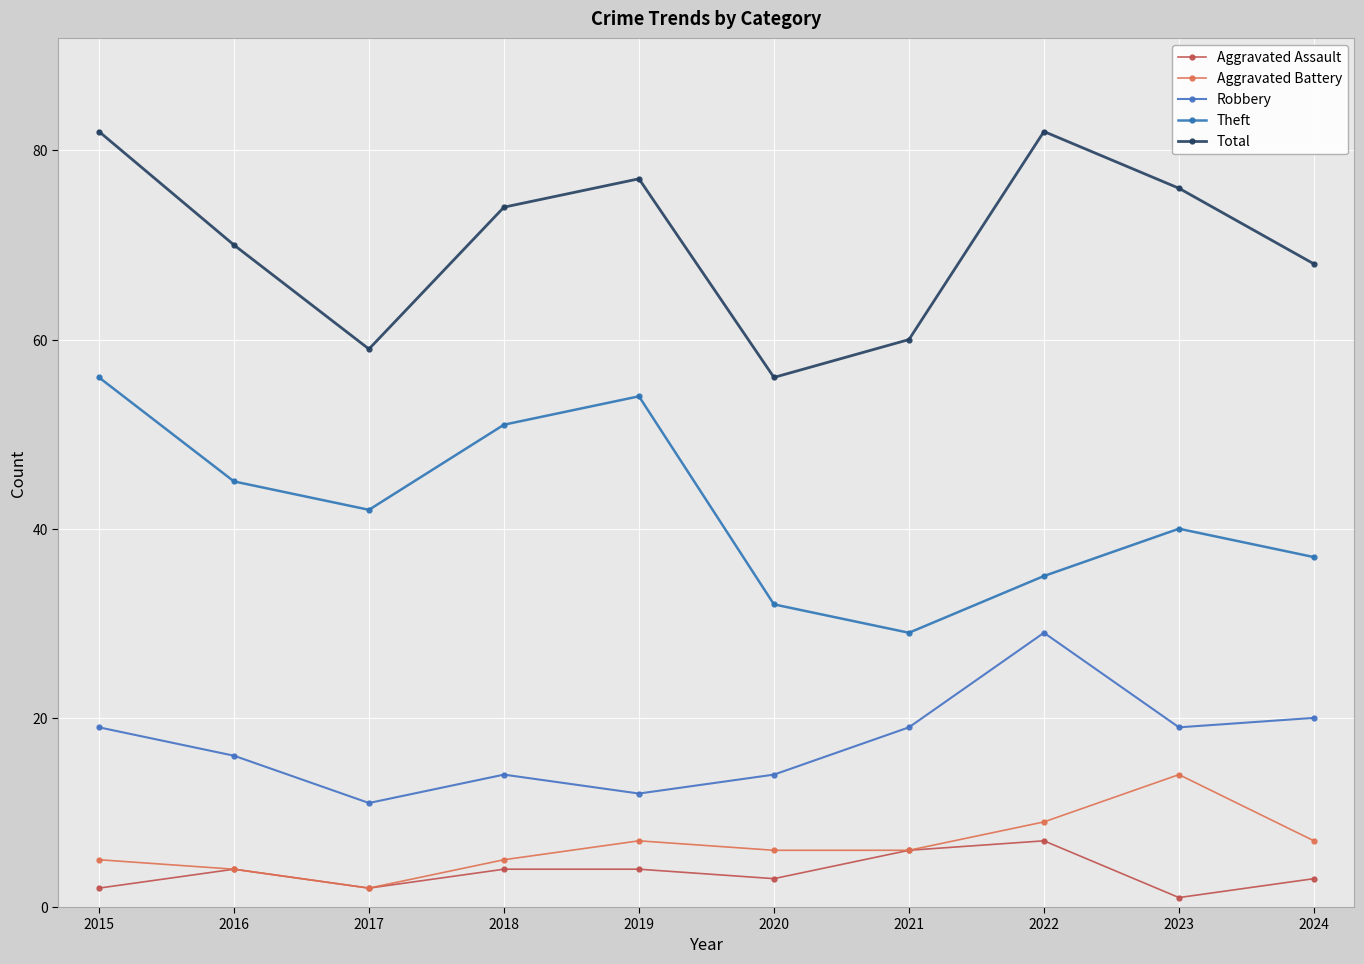

True or false: Theft and Total intersect in this chart.

False